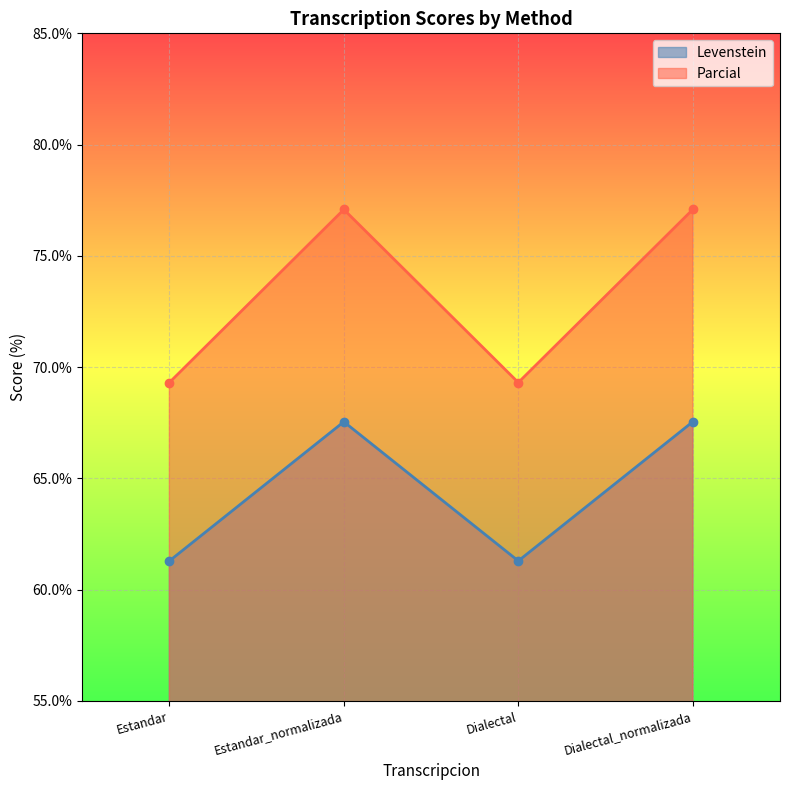

Rank the series at Dialectal from lowest to highest value.

Levenstein, Parcial